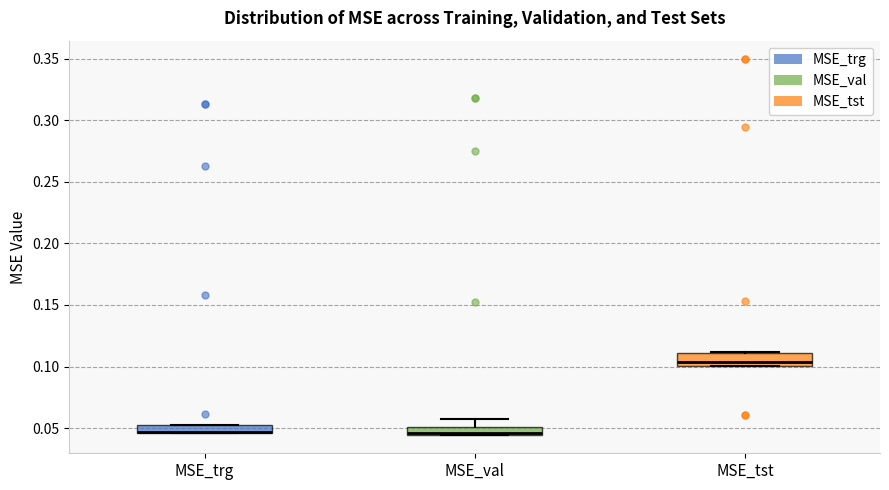

Where does the upper whisker of the box for MSE_val end on the y-axis? The values are not printed on the chart, so give them approximately, as read against the axis.

0.060